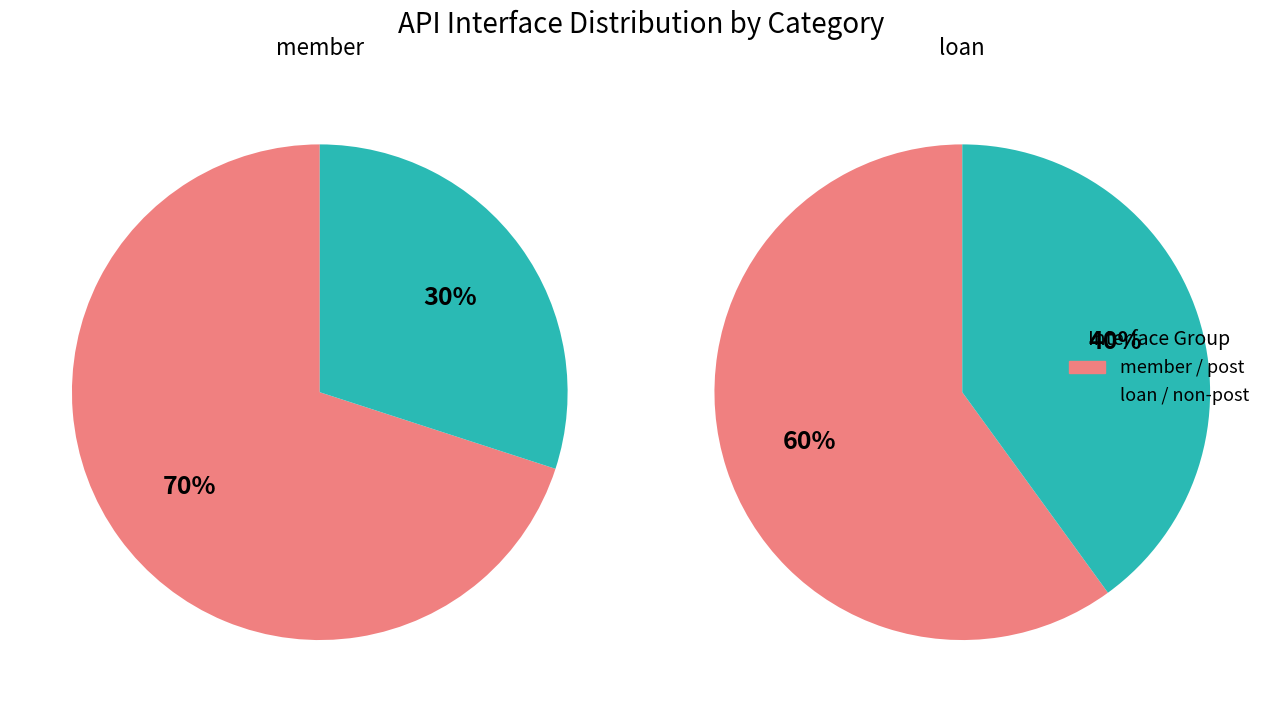

Which slice represents more than half of the pie?

post